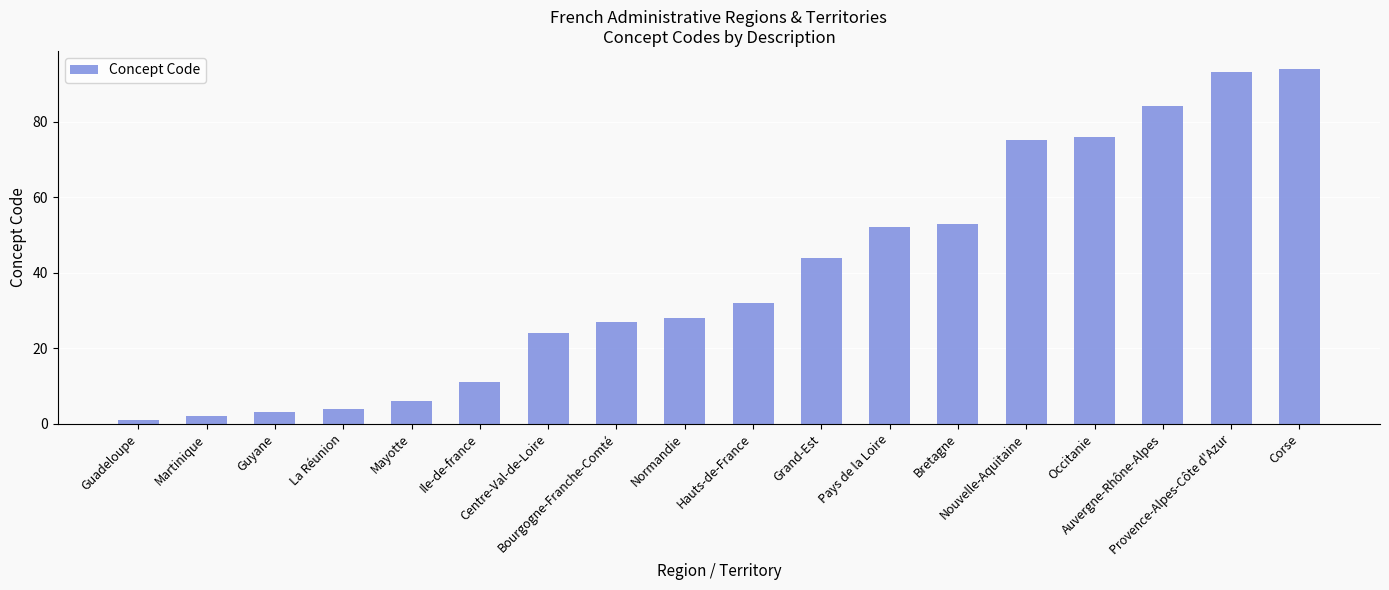

What is the ratio of the value at Ile-de-france to the value at Occitanie?

0.1